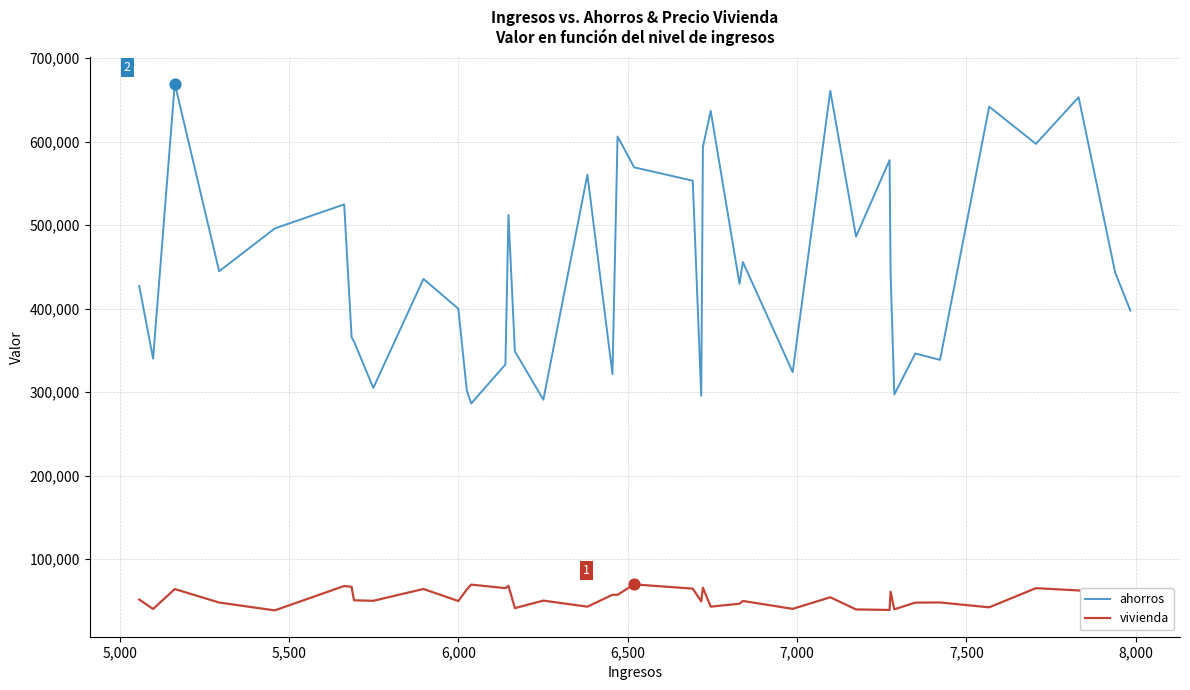

Which series has the largest total across all categories?

vivienda